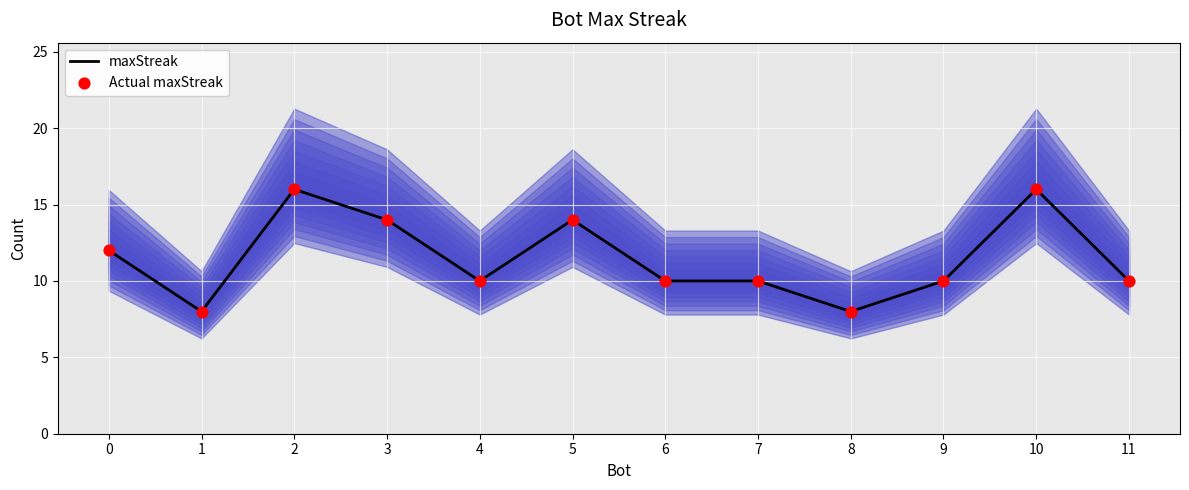

What are all the series names shown in the legend?

maxStreak, Actual maxStreak